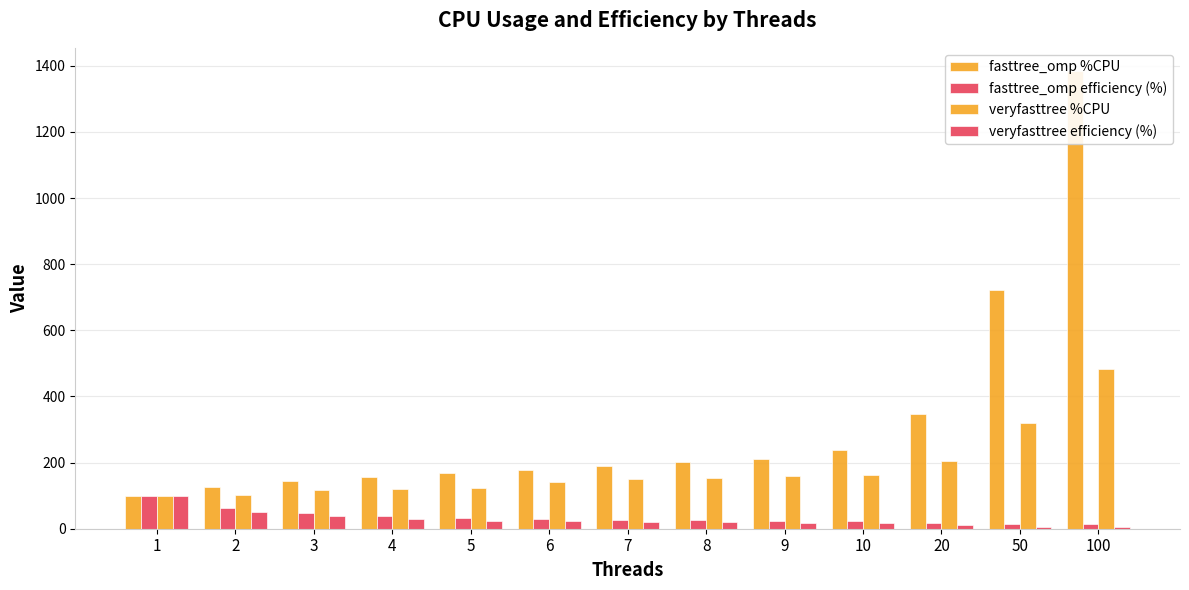

Reading left to right, transcribe all the data shown in this chart.

fasttree_omp %CPU: 99.0	127.0	144.0	156.0	168.0	177.0	190.0	203.0	211.0	238.0	347.0	723.0	1385.0
fasttree_omp efficiency (%): 99.0	63.5	48.0	39.0	33.6	29.5	27.1	25.4	23.4	23.8	17.4	14.5	13.8
veryfasttree %CPU: 99.0	103.0	118.0	120.0	122.0	141.0	149.0	153.0	159.0	163.0	205.0	320.0	484.0
veryfasttree efficiency (%): 99.0	51.5	39.3	30.0	24.4	23.5	21.3	19.1	17.7	16.3	10.2	6.4	4.8